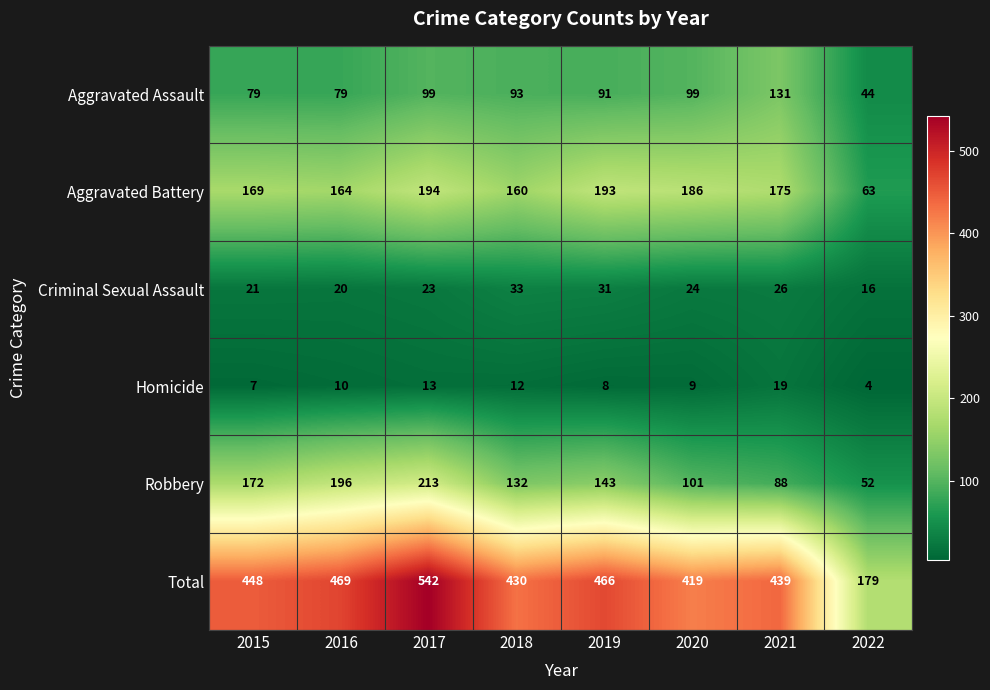

Rank the series at 2022 from highest to lowest value.

Total, Aggravated Battery, Robbery, Aggravated Assault, Criminal Sexual Assault, Homicide